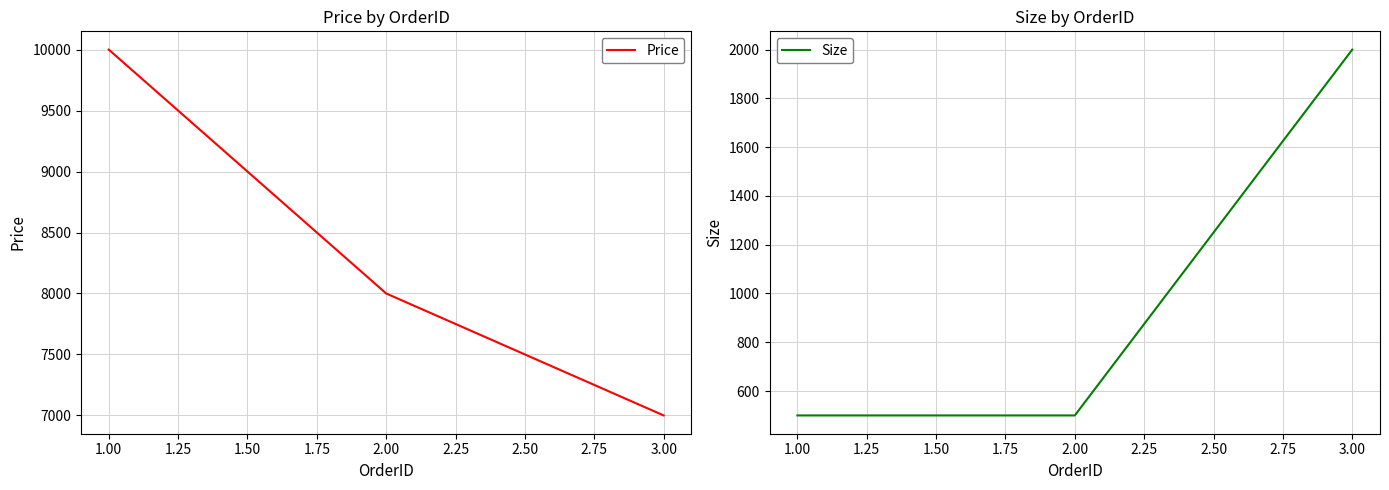

Which series has the widest spread of values?

Price